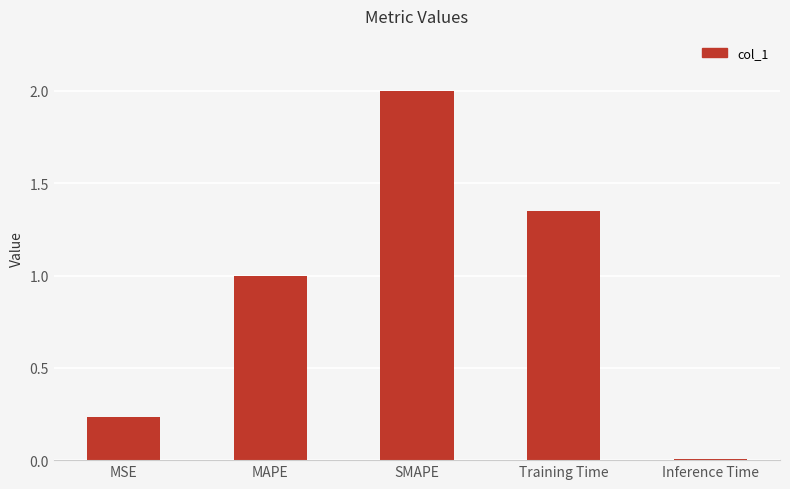

What is the sum of the values at SMAPE and Inference Time?

2.0